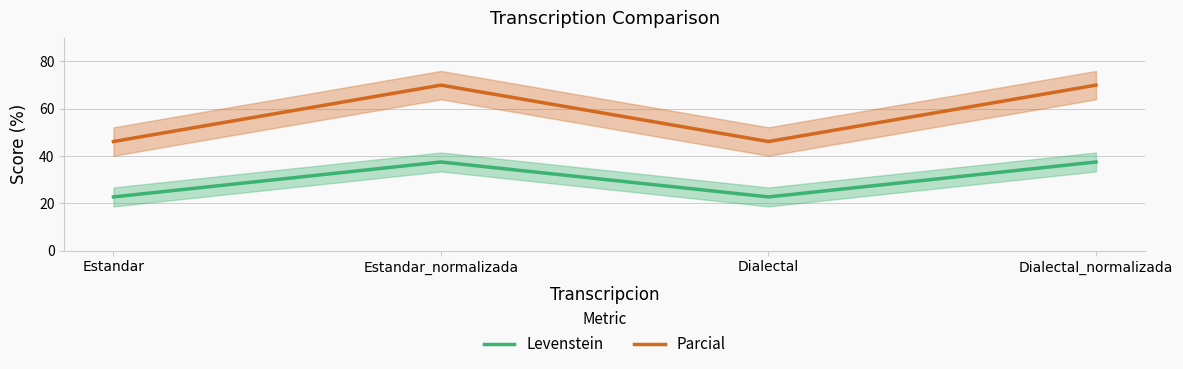

What is the greatest value displayed?

70.0